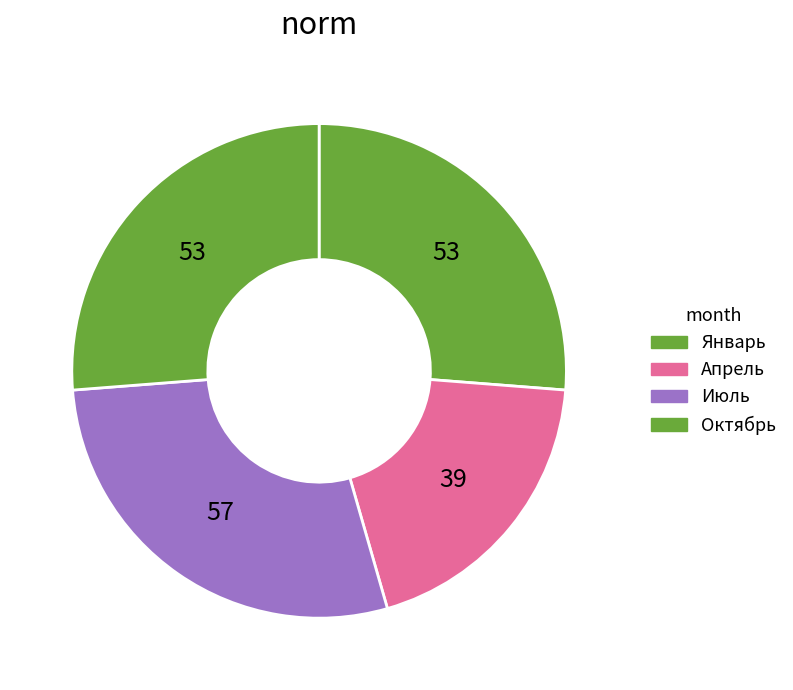

Is it true that Апрель is 9% of the pie?

False